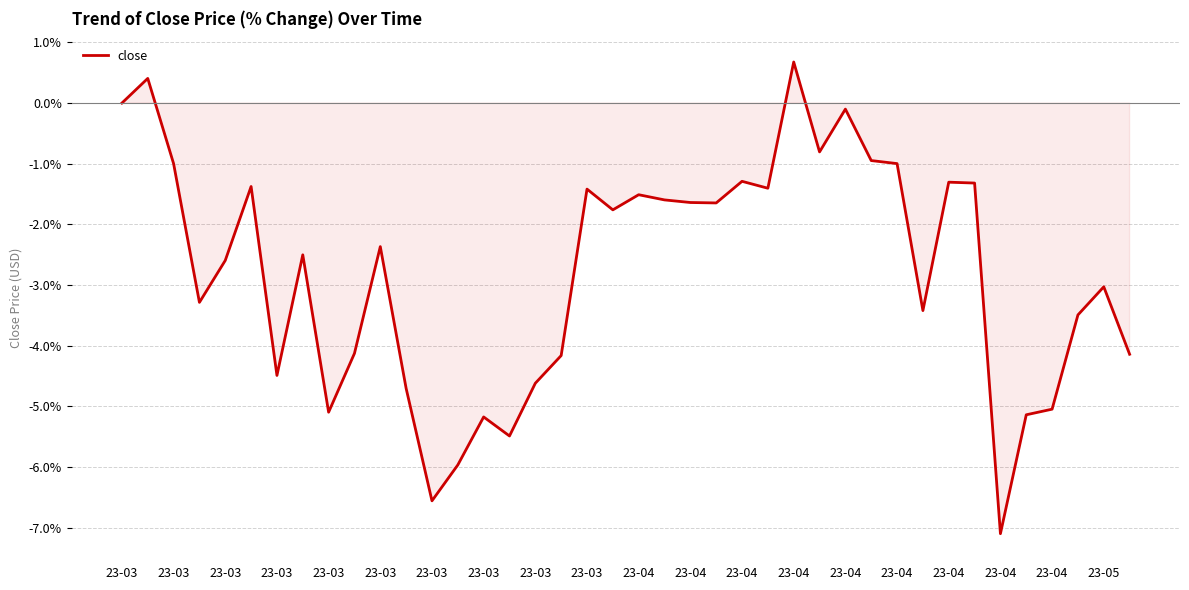

What is the maximum value shown in the chart?

0.7